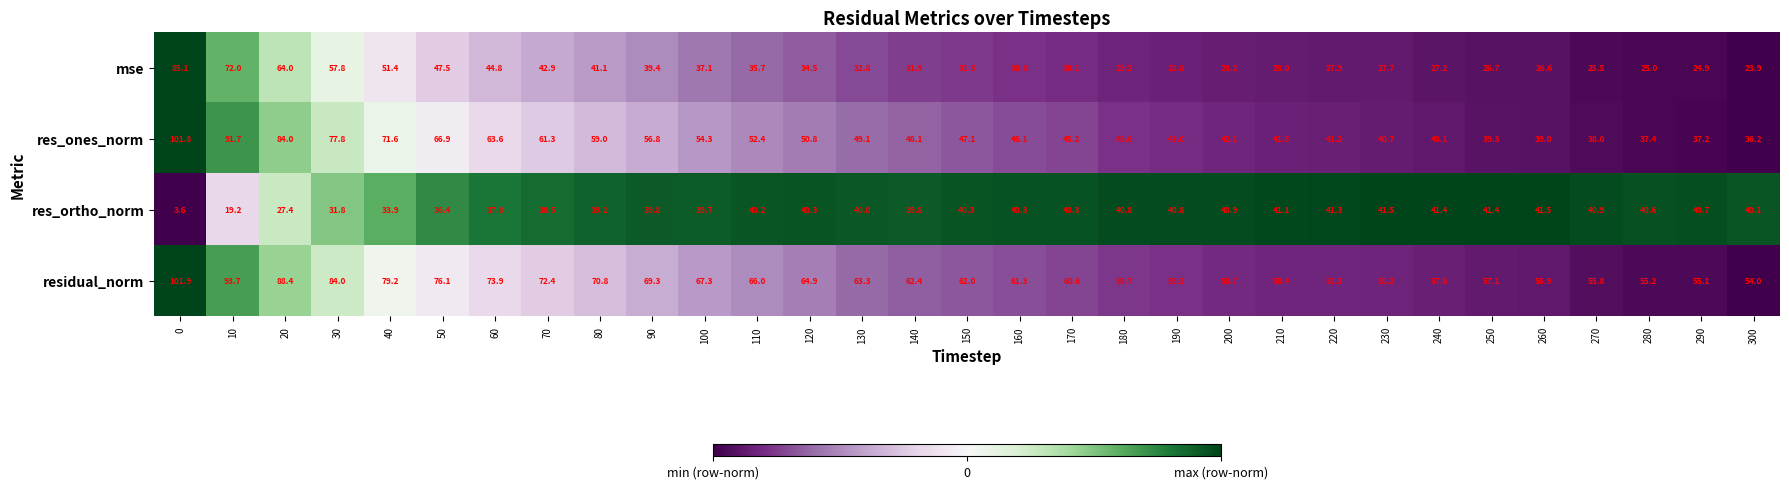

True or false: res_ones_norm has a value of 34.3 at 110.

False